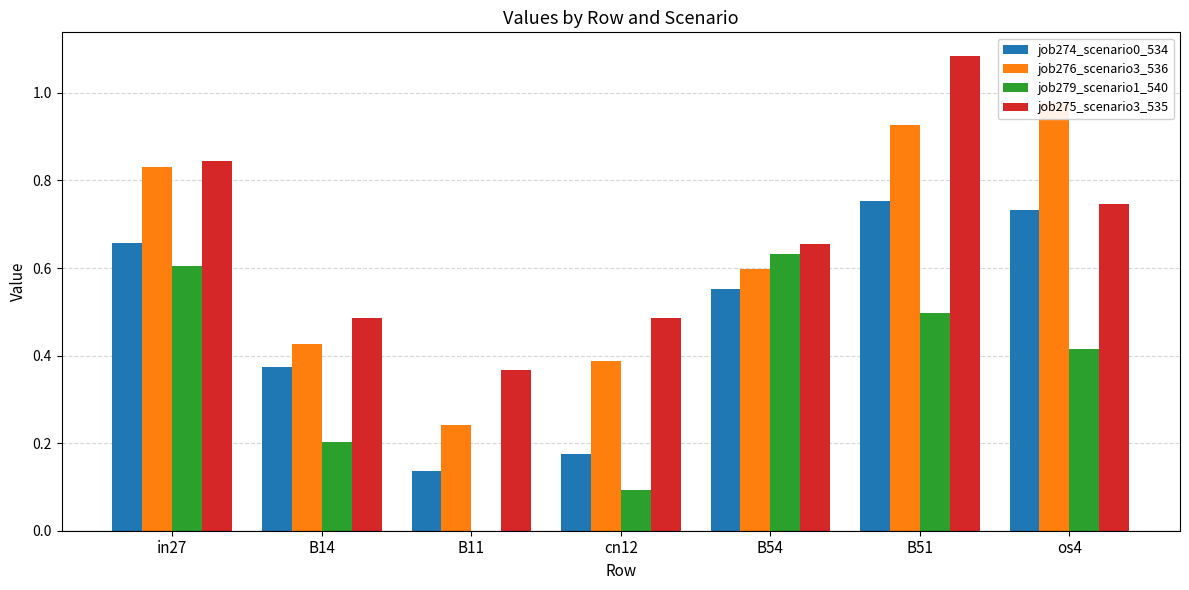

What is the total value across all series at B54?

2.4